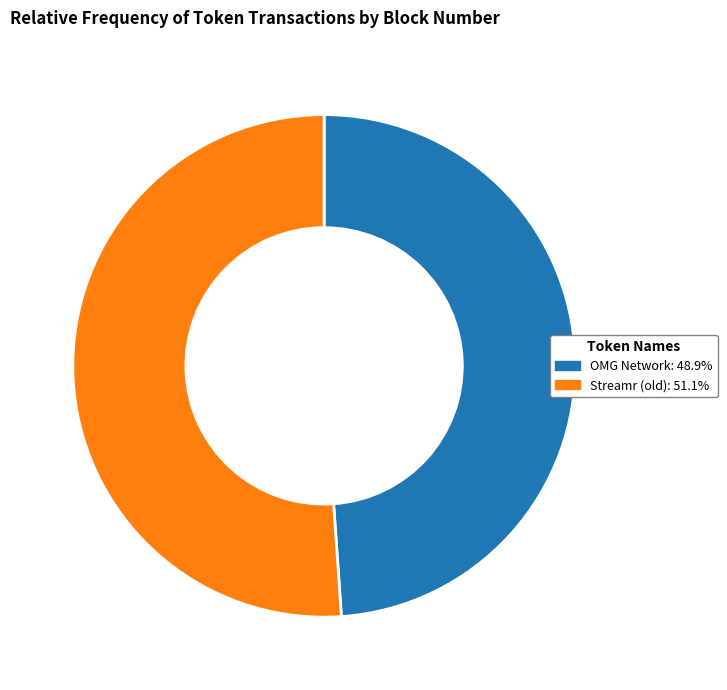

Rank the categories by value from lowest to highest.

OMG Network, Streamr (old)